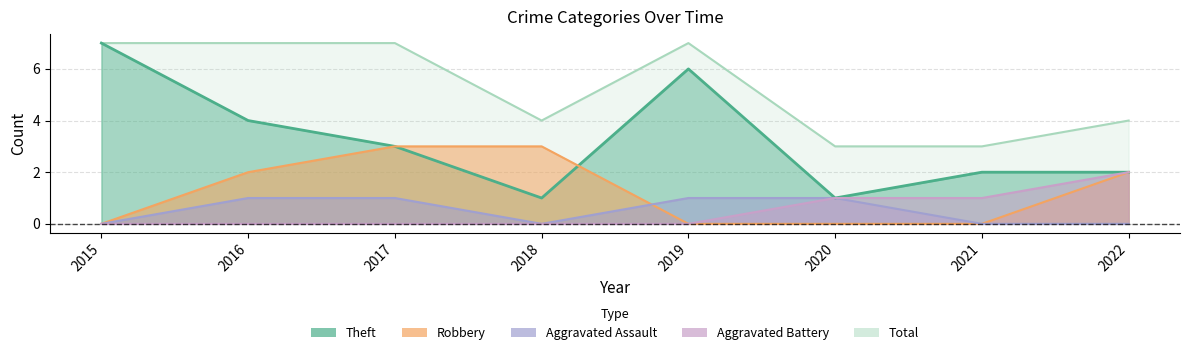

True or false: Aggravated Assault has a value of -1 at 2021.

False